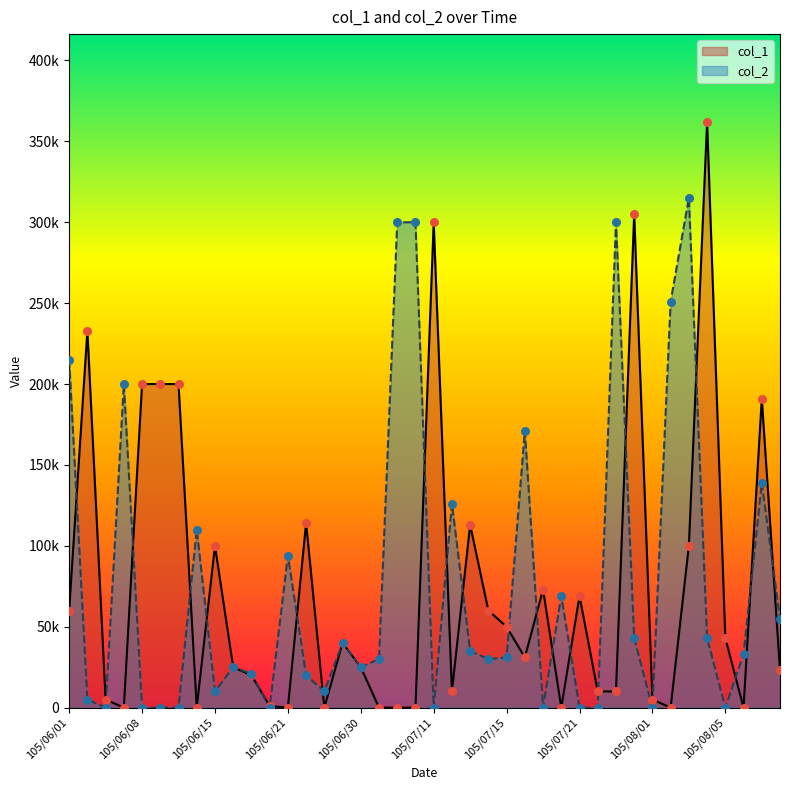

What are all the series names shown in the legend?

col_1, col_2